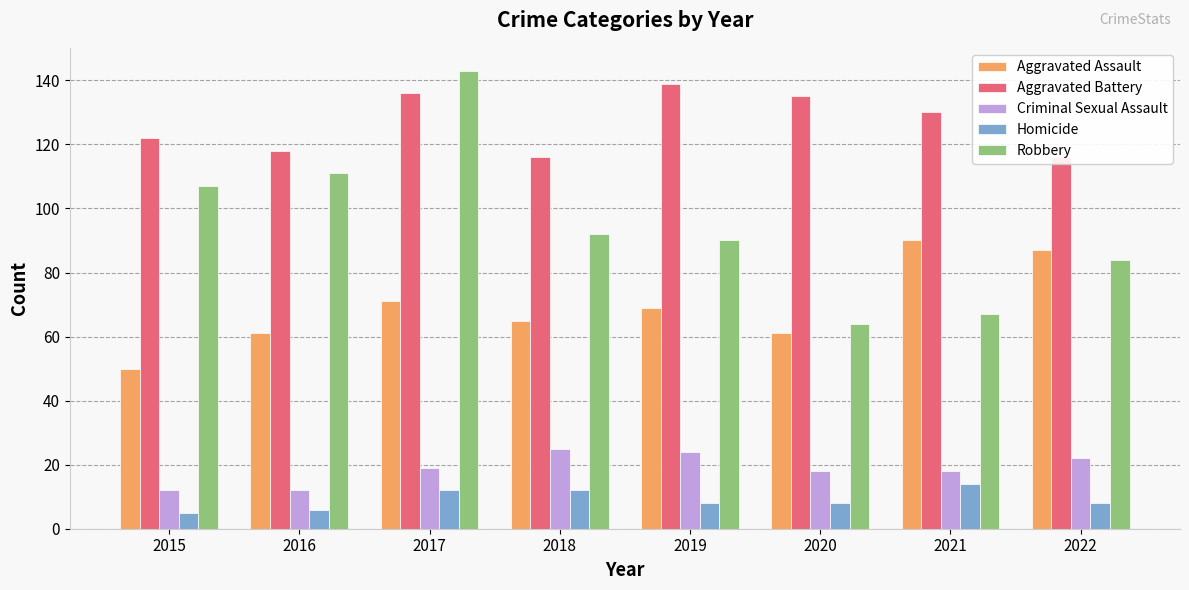

The value of Aggravated Battery at 2020 is 186. True or false?

False